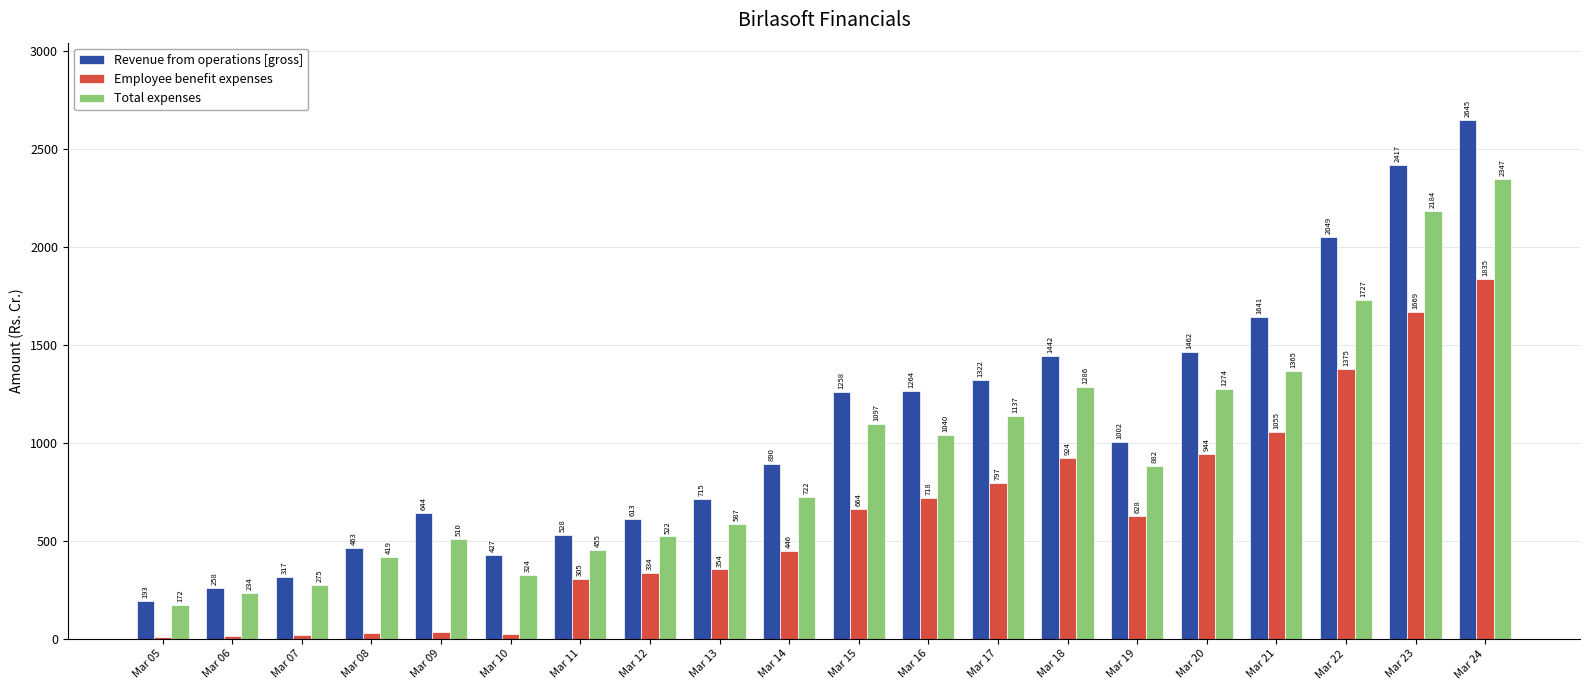

True or false: Employee benefit expenses has a value of 91.7 at Mar 11.

False